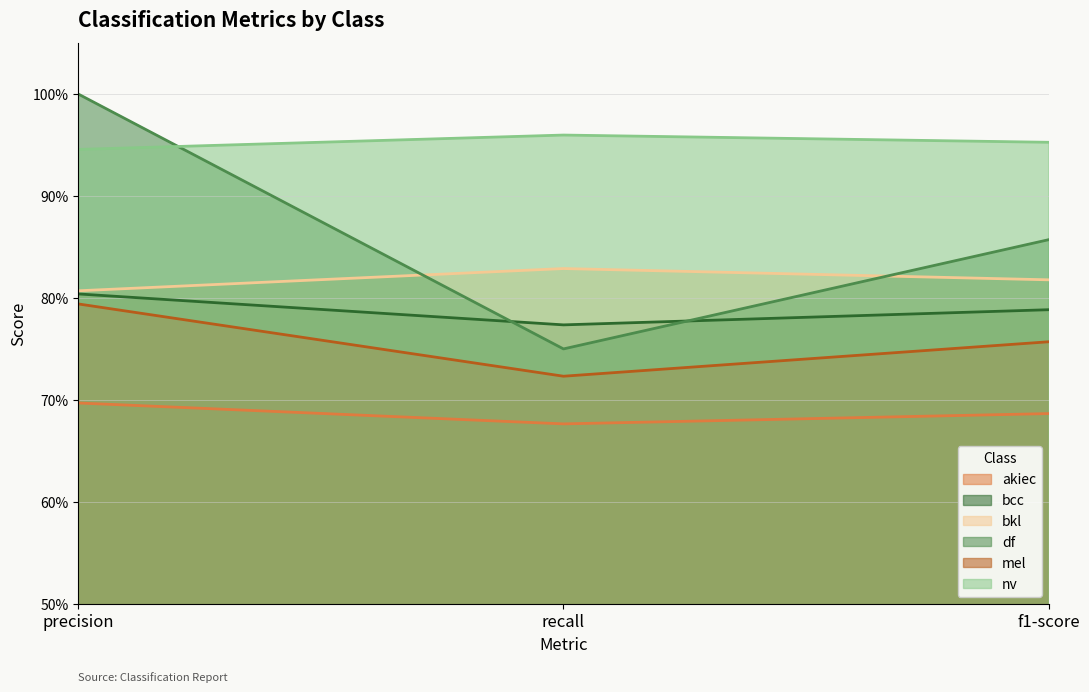

What is the lowest value of the akiec series?

0.7